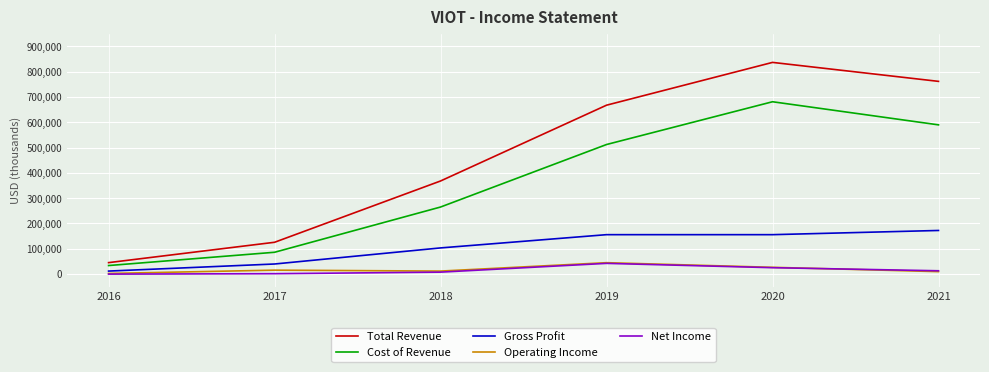

How many values in the Total Revenue series are below 667500?

3